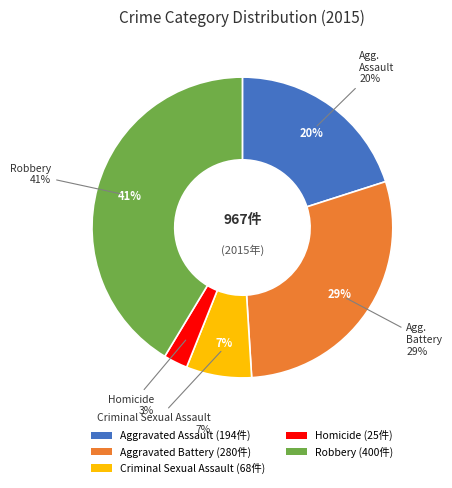

Which has a higher value, Criminal Sexual Assault or Homicide?

Criminal Sexual Assault